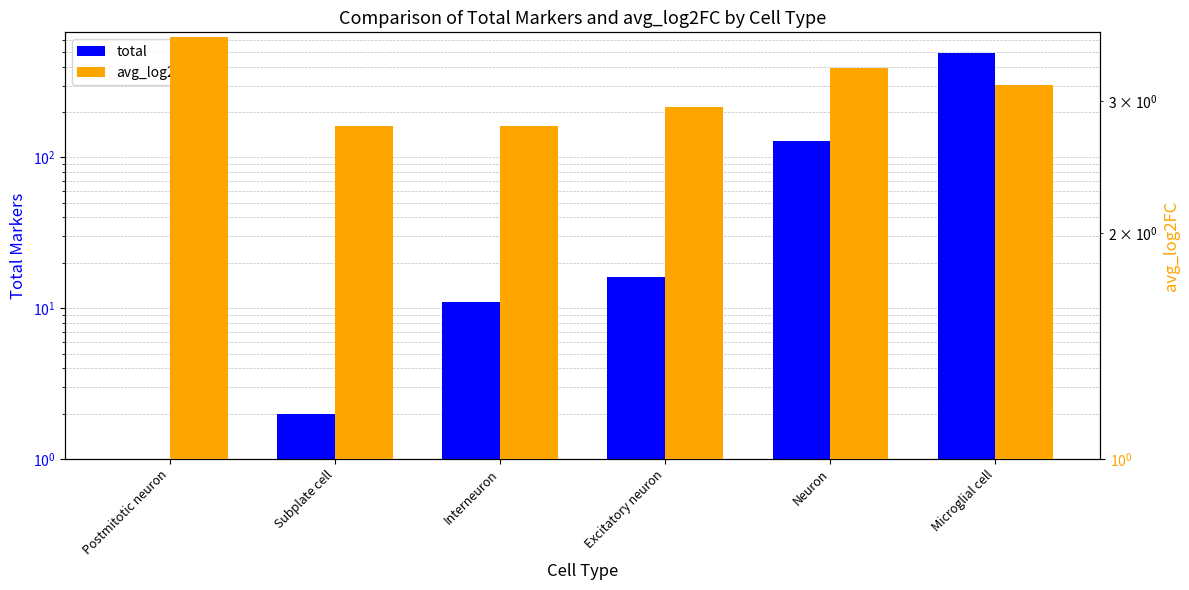

At Interneuron, list the series in order from largest to smallest.

total, avg_log2FC